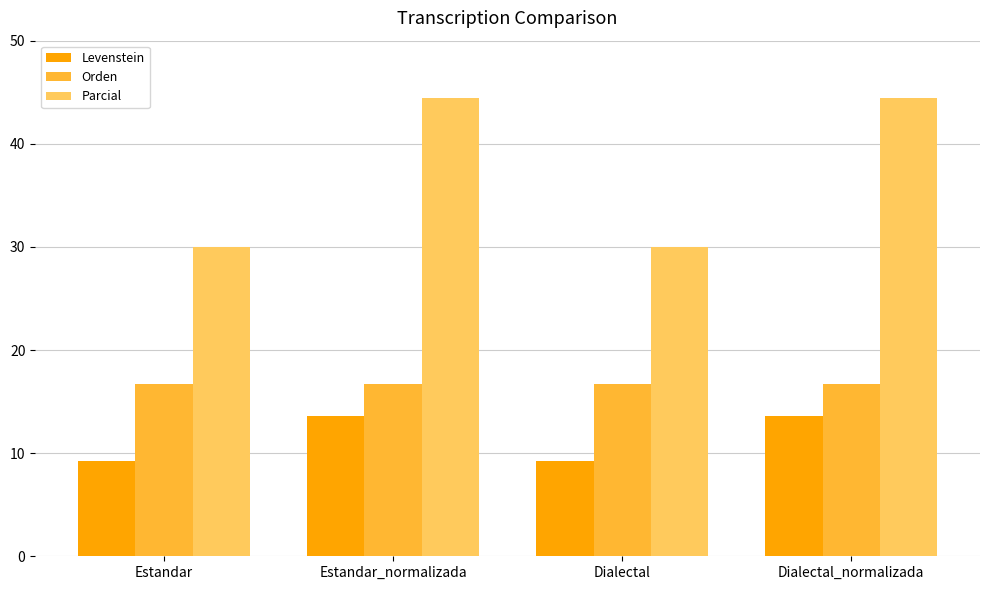

How many values in the Levenstein series exceed 13?

2